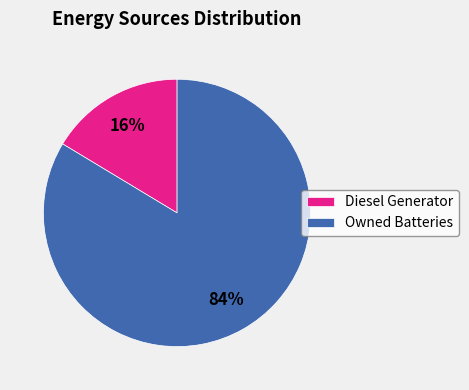

The Owned Batteries slice represents 84% of the pie. True or false?

True